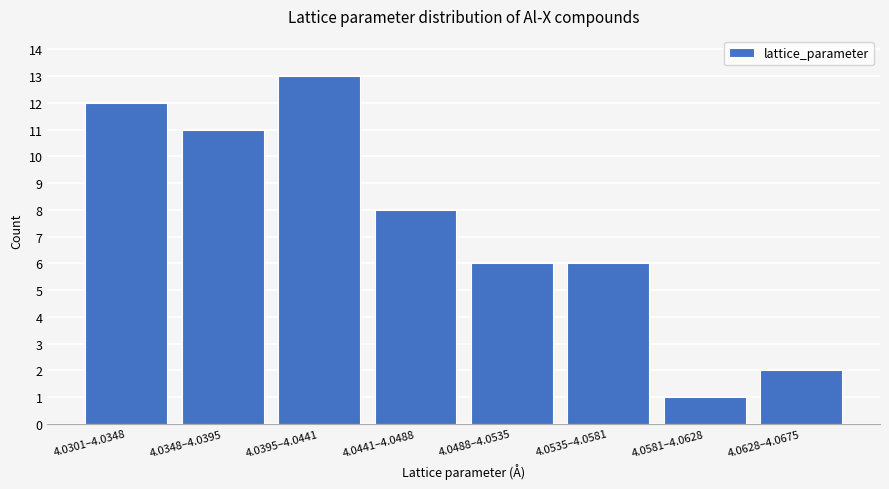

Reading left to right, transcribe all the data shown in this chart.

12	11	13	8	6	6	1	2